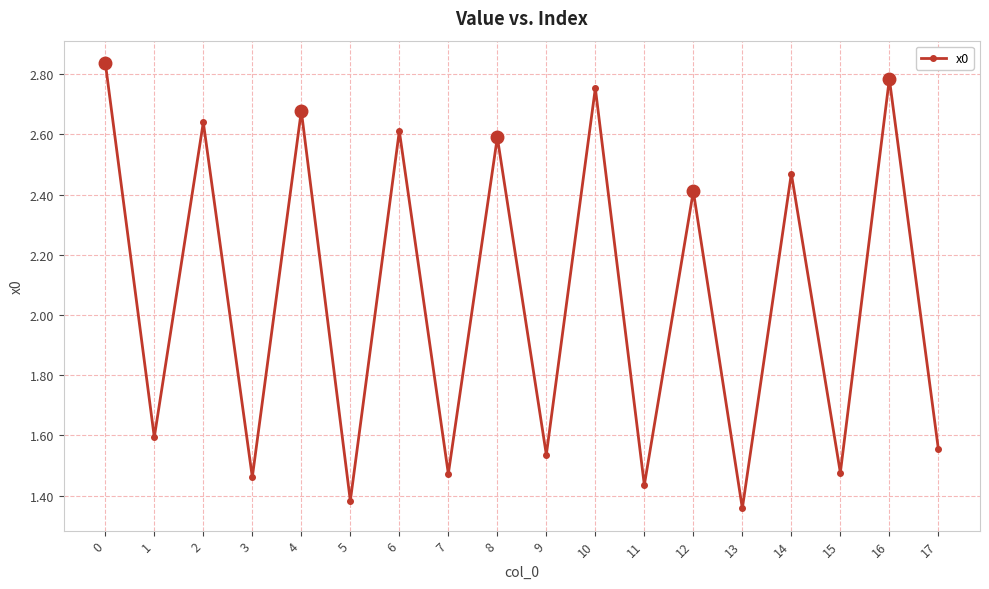

What is the difference between the values at 12 and 16?

0.4